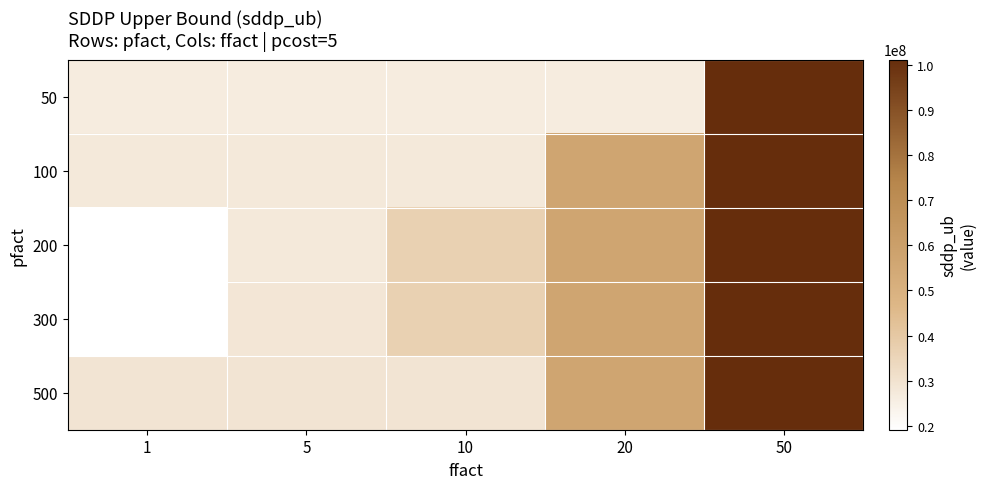

What is the spread (max minus min) of values at 1?

10050001.1